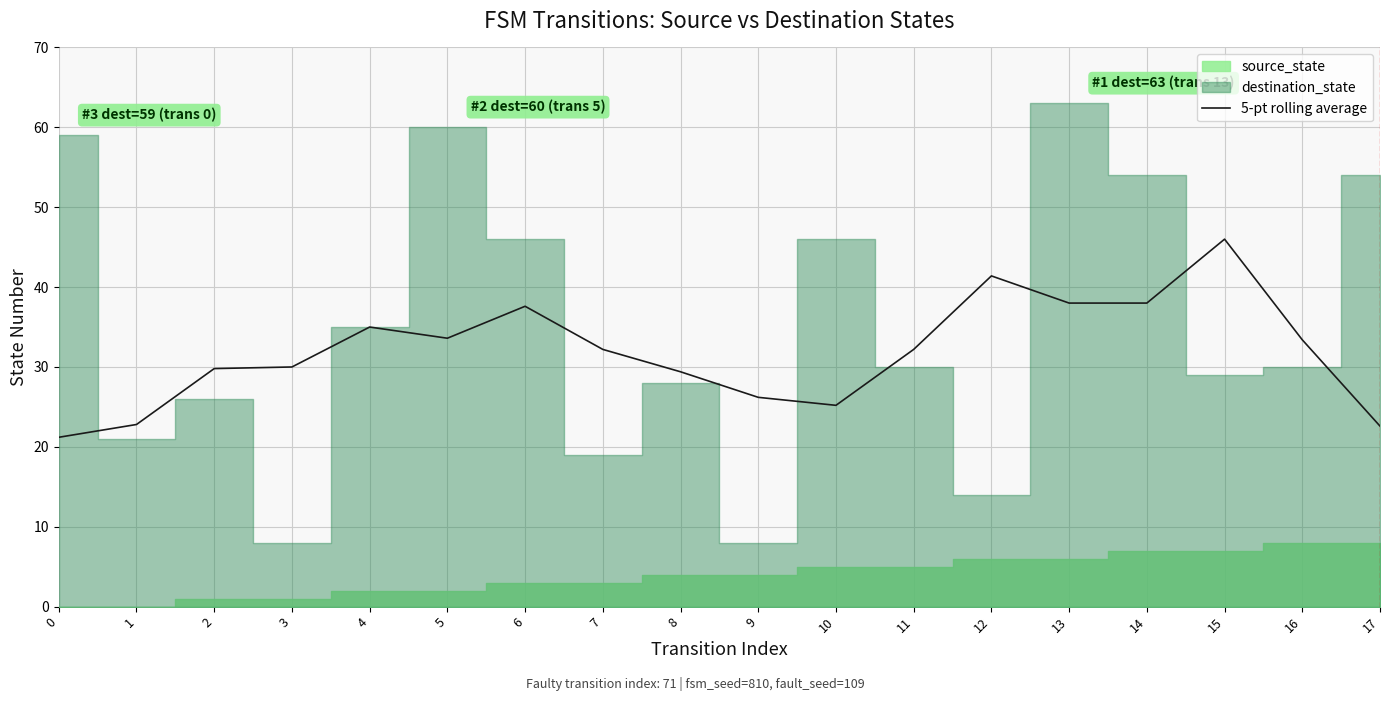

Reading left to right, what are all the values shown in this chart?

0=21.2	1=22.8	2=29.8	3=30.0	4=35.0	5=33.6	6=37.6	7=32.2	8=29.4	9=26.2	10=25.2	11=32.2	12=41.4	13=38.0	14=38.0	15=46.0	16=33.4	17=22.6